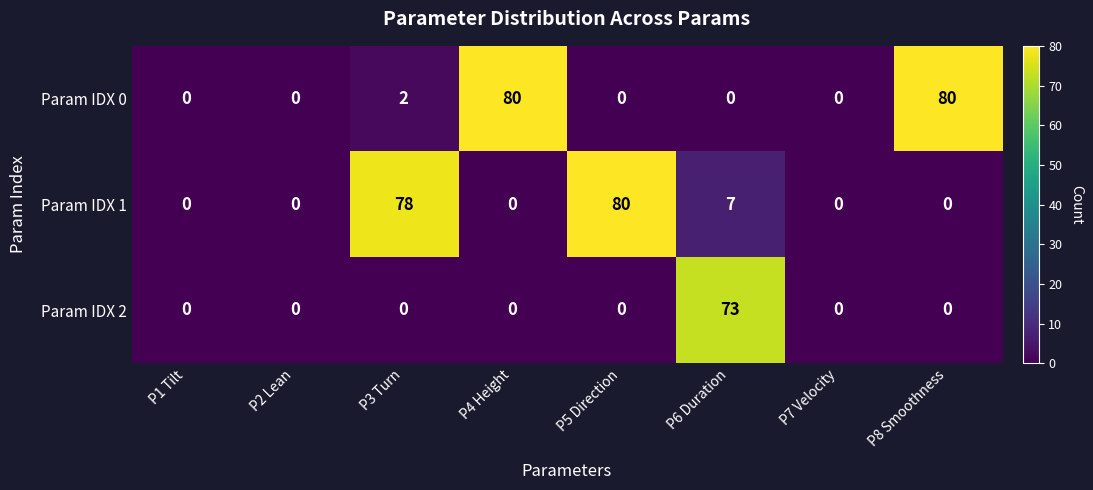

Is it true that Param IDX 2 equals 0 at P5 Direction?

True